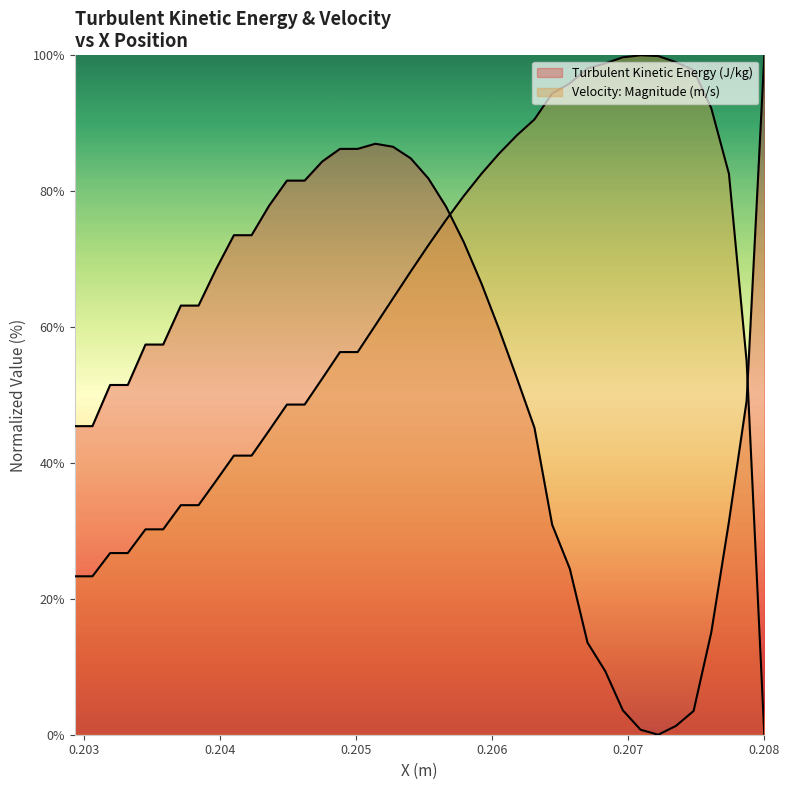

Is it true that Velocity: Magnitude (m/s) equals 129.0 at 0.206?

False